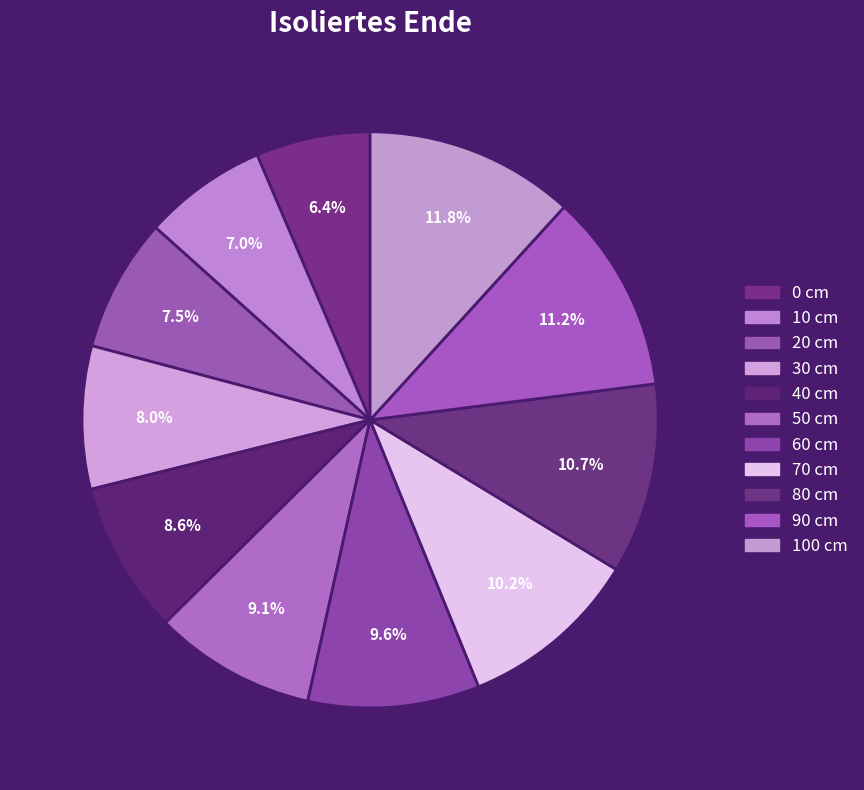

Count the number of slices in the pie.

11